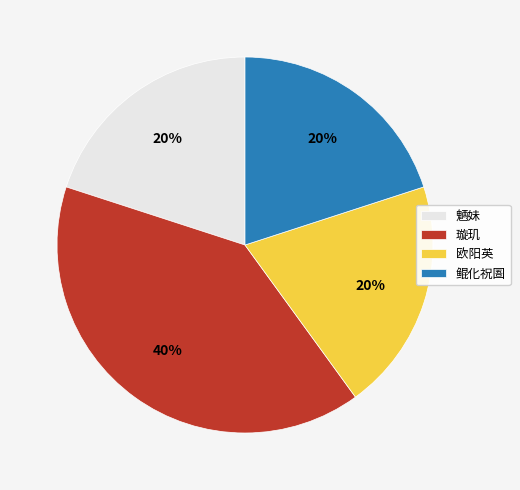

To the nearest percent, what is the average slice percentage?

25%